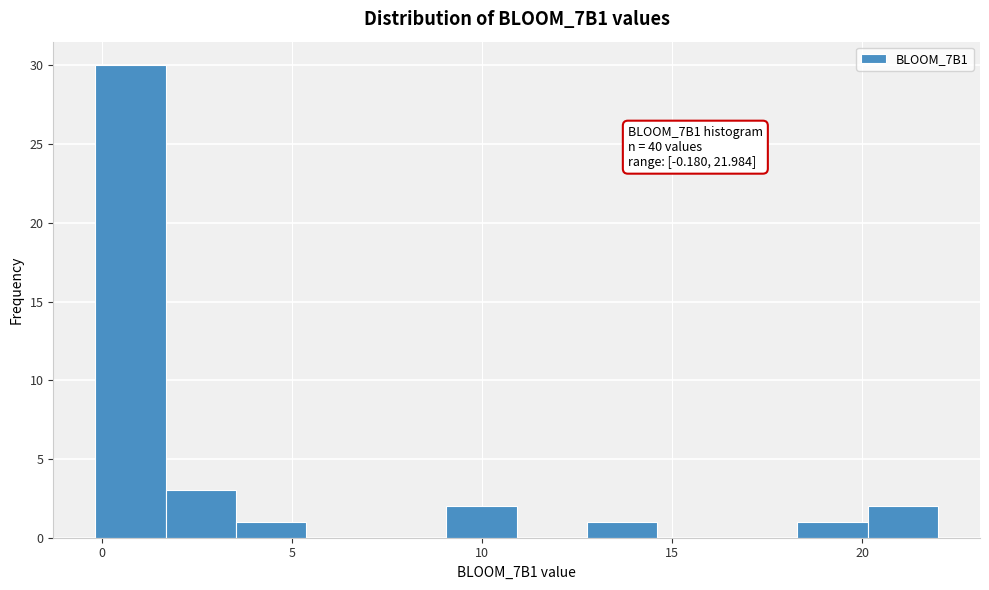

Read against the x-axis, roughly where is the centre of the tallest bar?

0.5